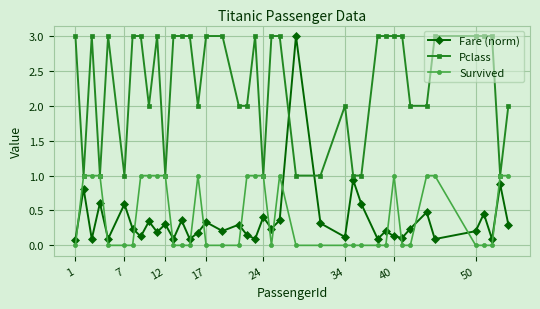

What is the greatest value displayed?

3.0